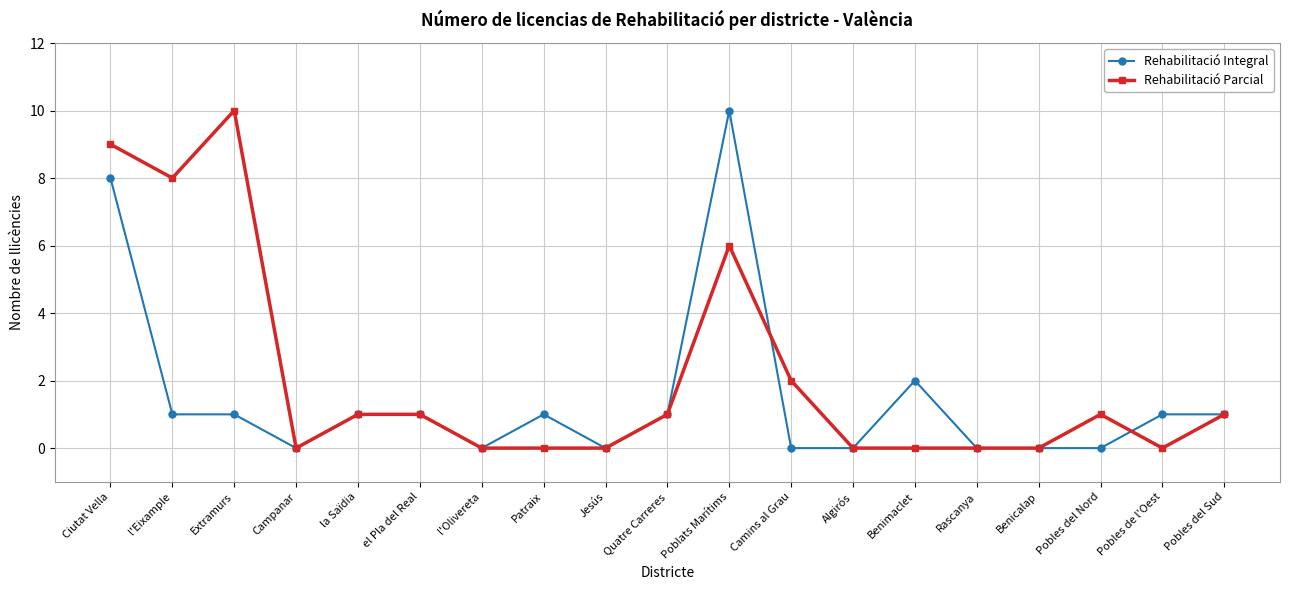

How many lines are shown in the chart?

2